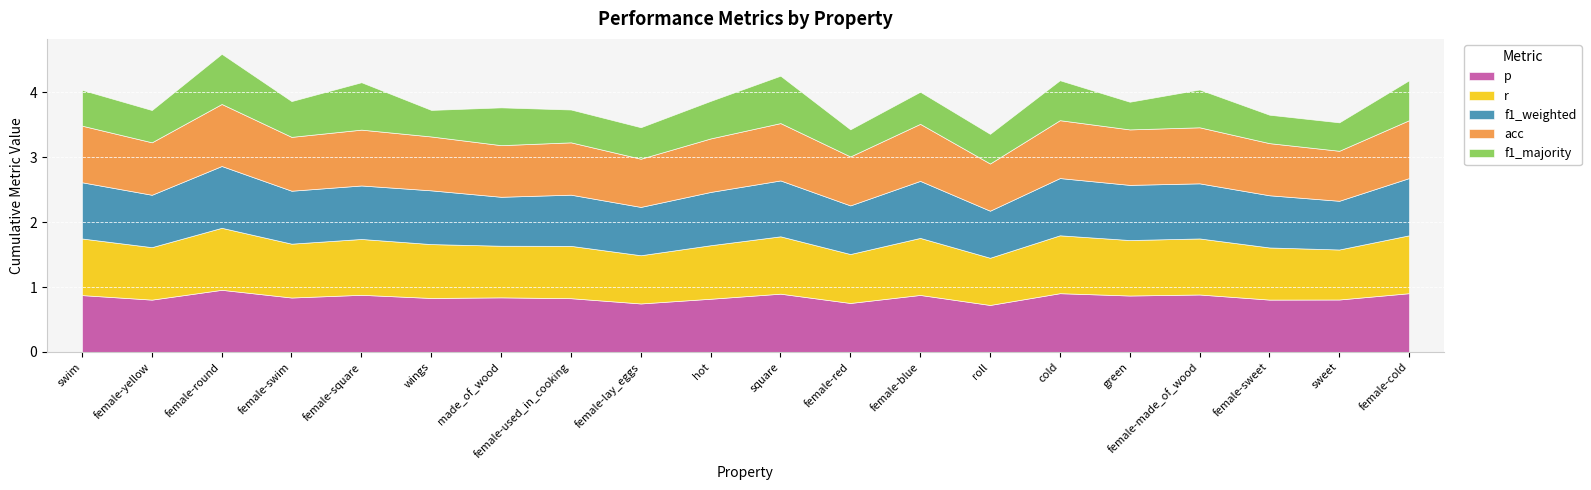

Count the acc values in the range 0 to 1.

20